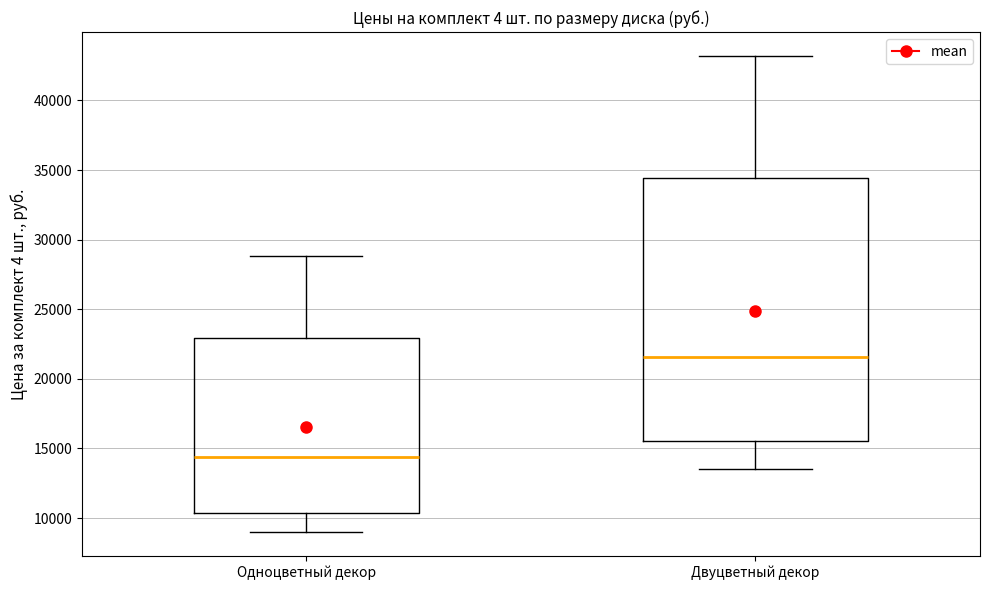

Reading left to right, transcribe this box plot: for each box, give where its median line is, the range the box spans, and where its two whiskers end, as read against the y-axis. The values are not printed on the chart, so give them approximately, as read against the axis.

Одноцветный декор: median 14500, box 10500 to 23000, whiskers 9000 to 29000
Двуцветный декор: median 21500, box 15500 to 34500, whiskers 13500 to 43000